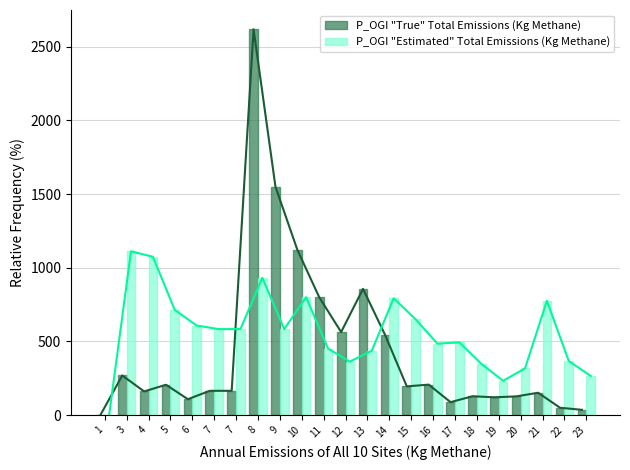

List the labels in order of P_OGI "True" Total Emissions (Kg Methane) value, smallest first.

1, 23, 22, 17, 6, 19, 20, 18, 21, 4, 7, 7, 15, 5, 16, 3, 14, 12, 11, 13, 10, 9, 8